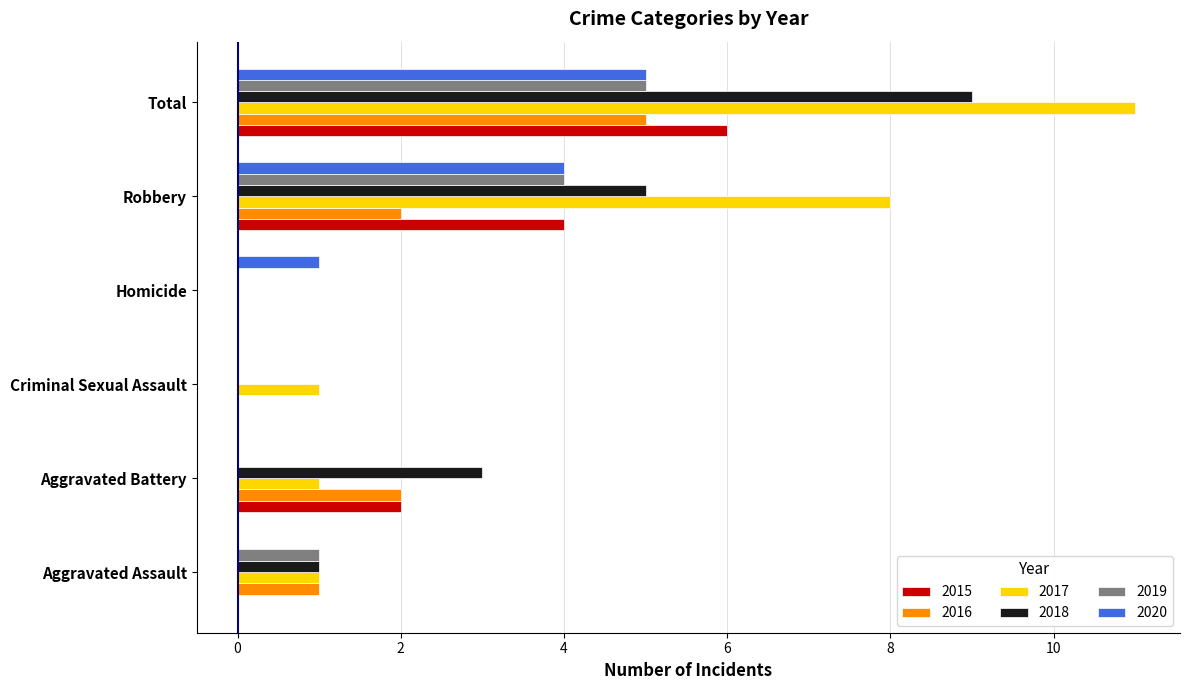

Which series has the largest total across all categories?

2017